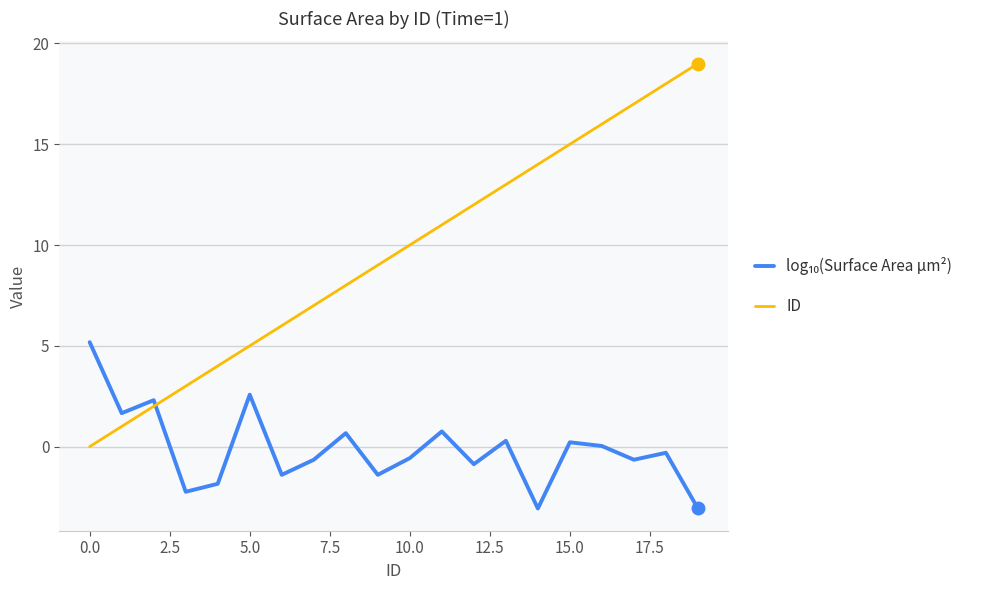

What is the minimum value shown in the chart?

-3.1